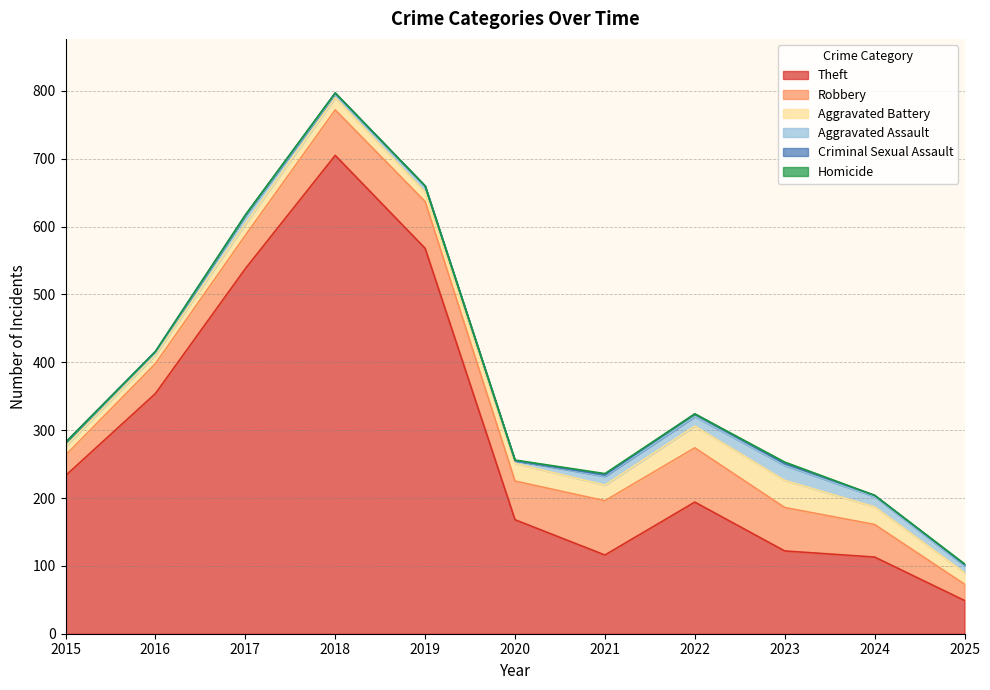

Reading right to left, transcribe all the data shown in this chart.

Theft: 49	113	122	194	116	168	568	705	538	354	233
Robbery: 24	48	64	80	80	57	69	67	49	44	30
Aggravated Battery: 17	26	40	32	23	26	14	18	17	13	13
Aggravated Assault: 10	15	22	14	13	4	8	5	12	3	6
Criminal Sexual Assault: 2	2	3	4	2	0	1	2	1	2	0
Homicide: 1	0	2	0	2	1	0	0	0	0	0